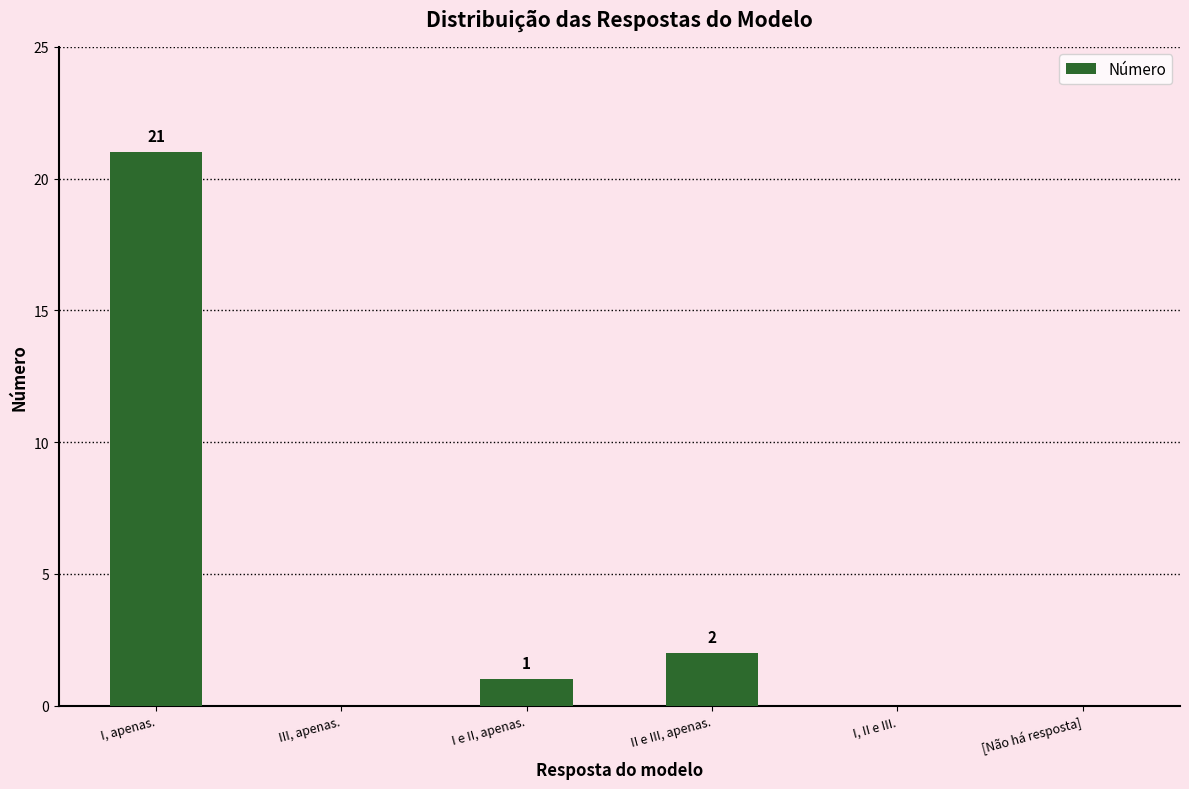

How many series are shown in this chart?

1